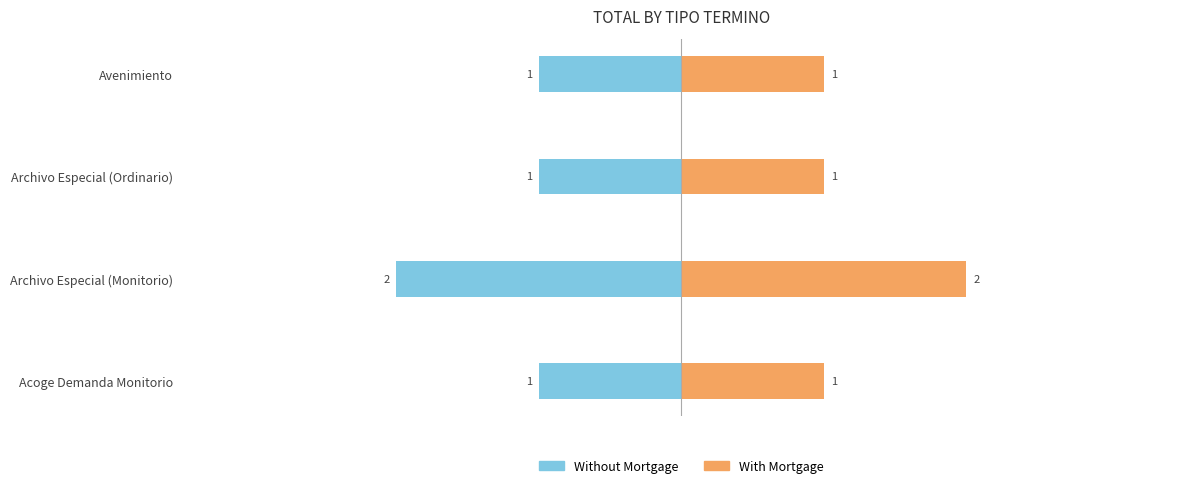

What is the lowest value of the Without Mortgage series?

-2